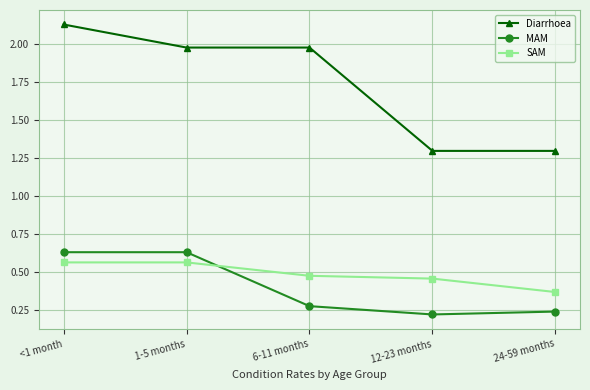

Which series has the largest total across all categories?

Diarrhoea